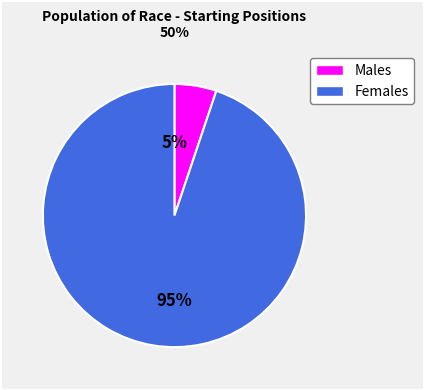

To the nearest percent, what is the average slice percentage?

50%